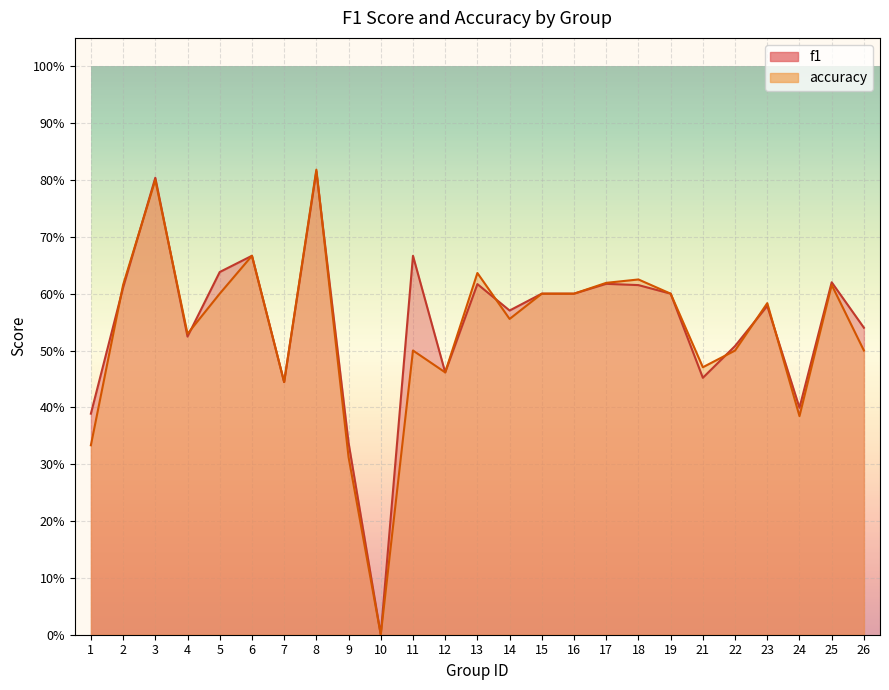

What are all the series names shown in the legend?

f1, accuracy